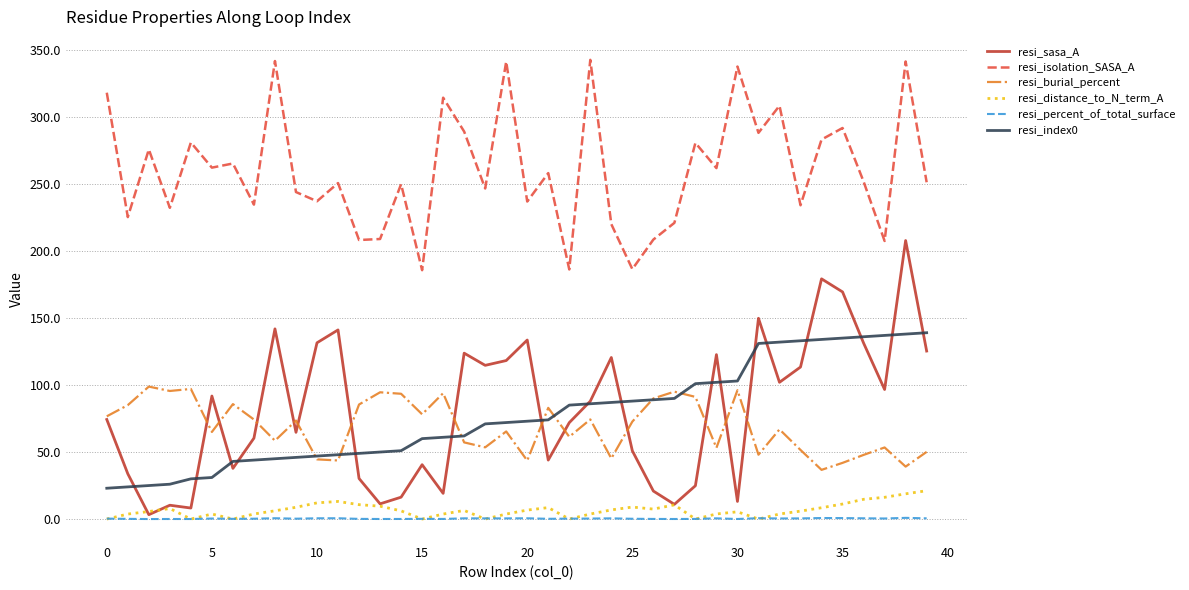

True or false: resi_percent_of_total_surface and resi_isolation_SASA_A cross at least once.

False